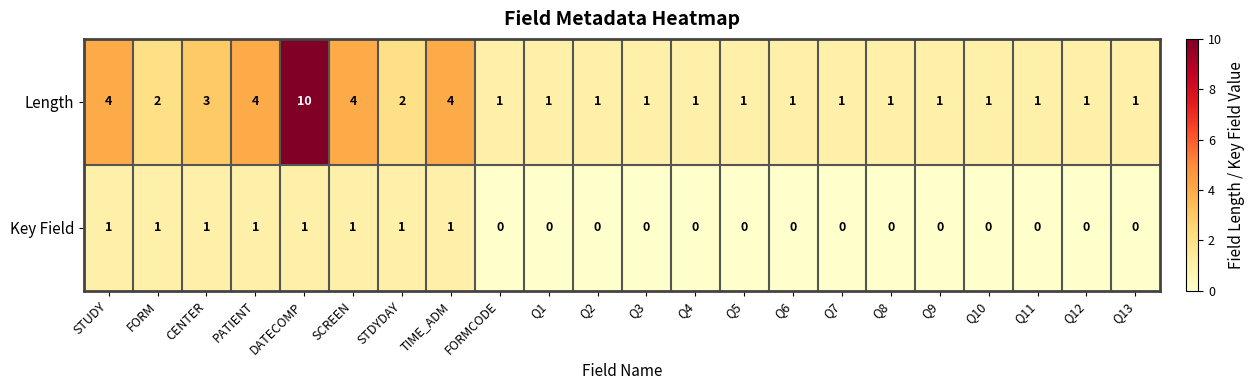

The value of Key Field at Q2 is 0. True or false?

True